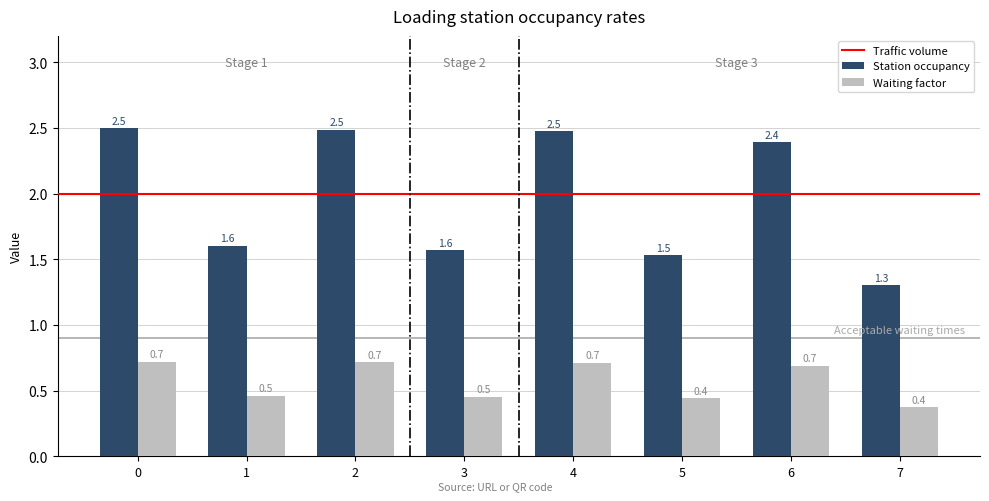

List the series in order of their peak value, highest first.

Station occupancy, Waiting factor